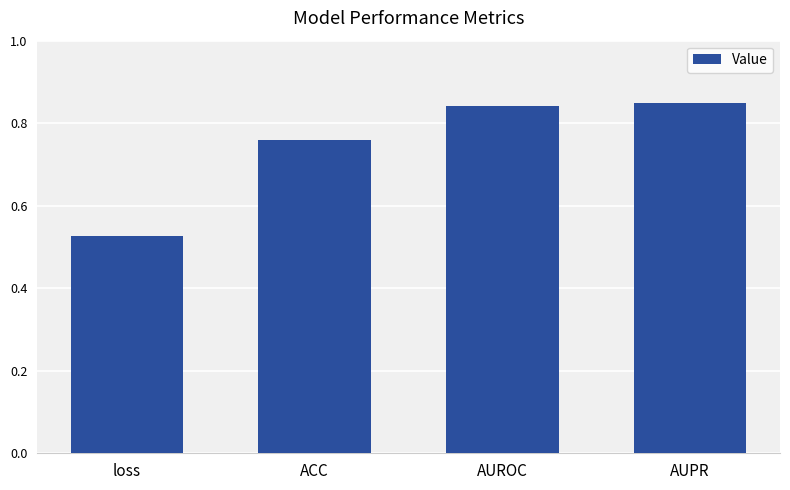

What is the change in value from ACC to AUROC?

+0.1